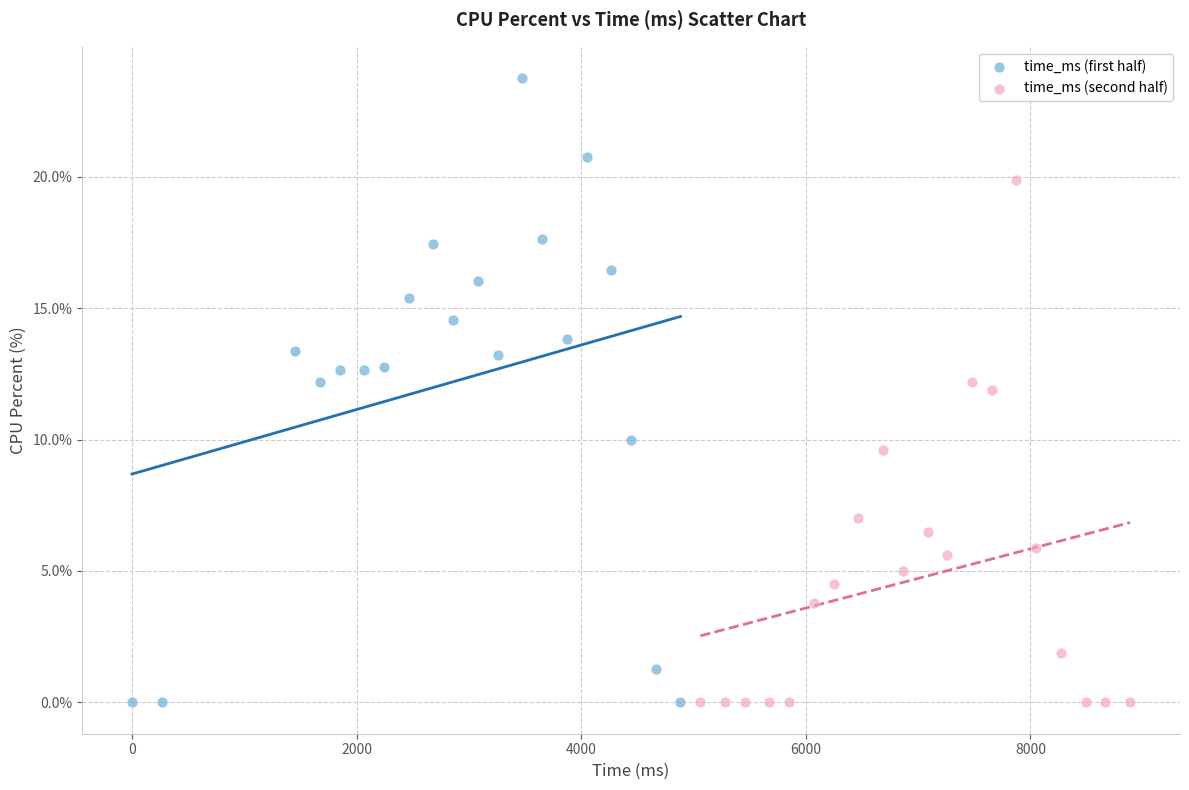

Which series reaches the maximum Y coordinate?

time_ms (first half)